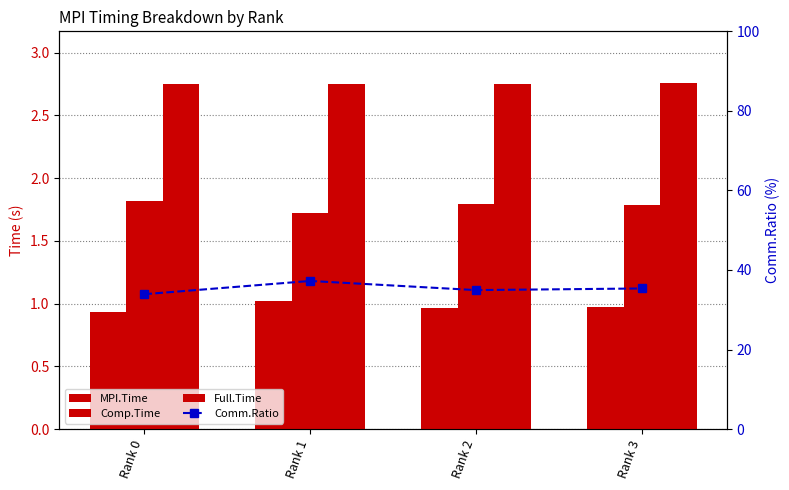

Where is MPI.Time nearest to the value 0?

Rank 0